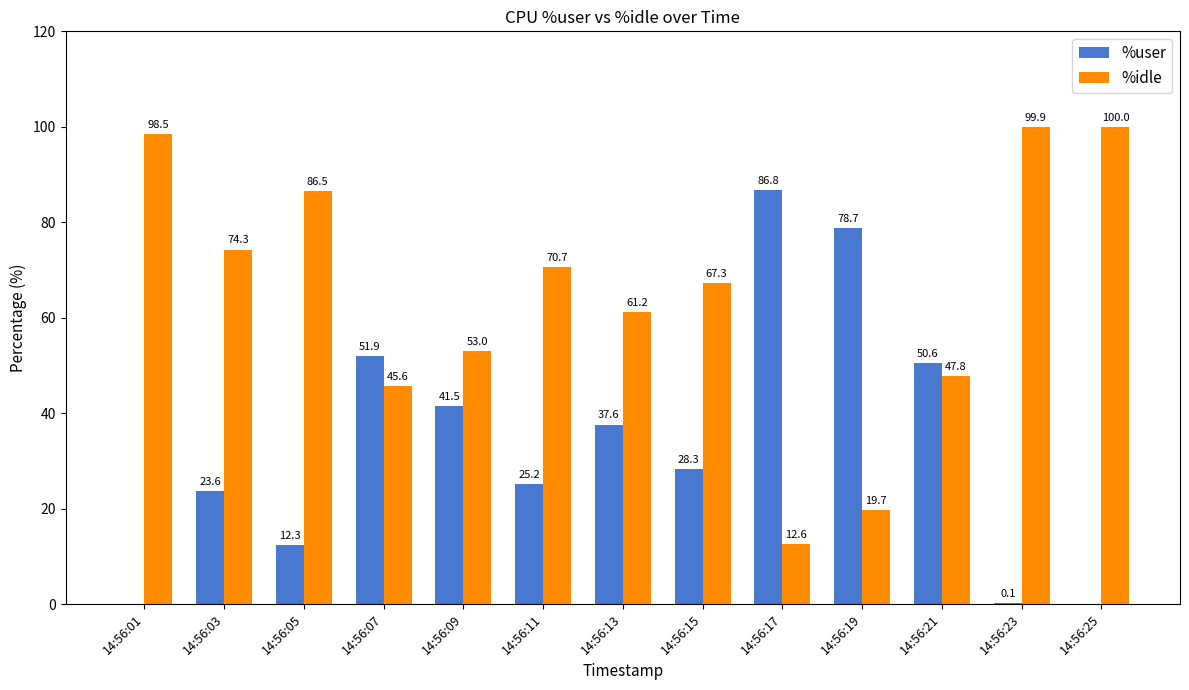

What is the total value across all series at 14:56:09?

94.5